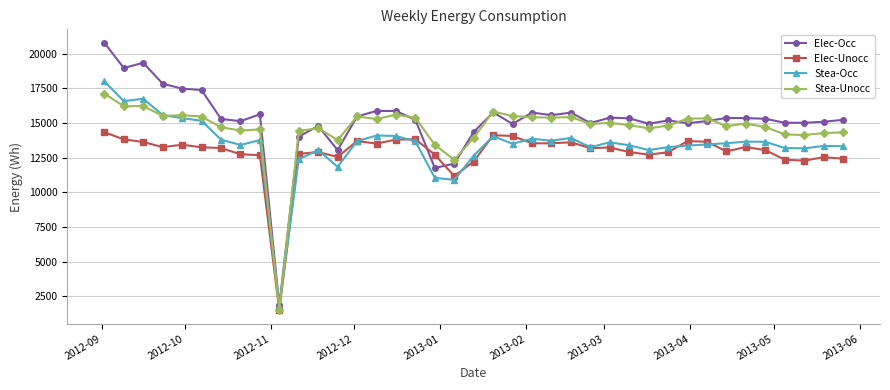

What is the sum of all Elec-Occ values?

592587.1